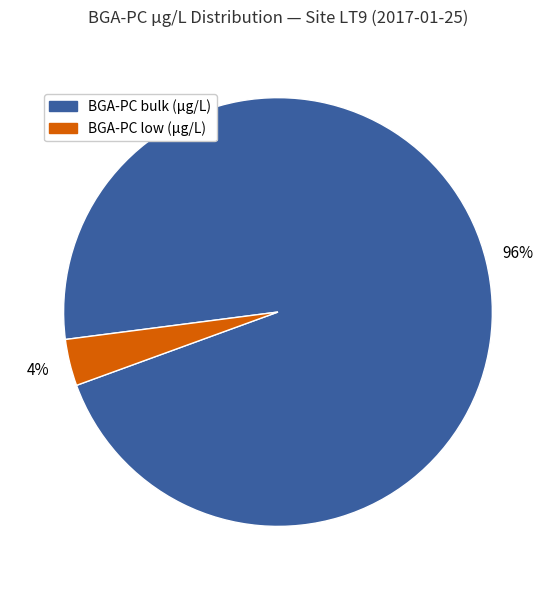

Between BGA-PC low (µg/L) and BGA-PC bulk (µg/L), which is larger?

BGA-PC bulk (µg/L)